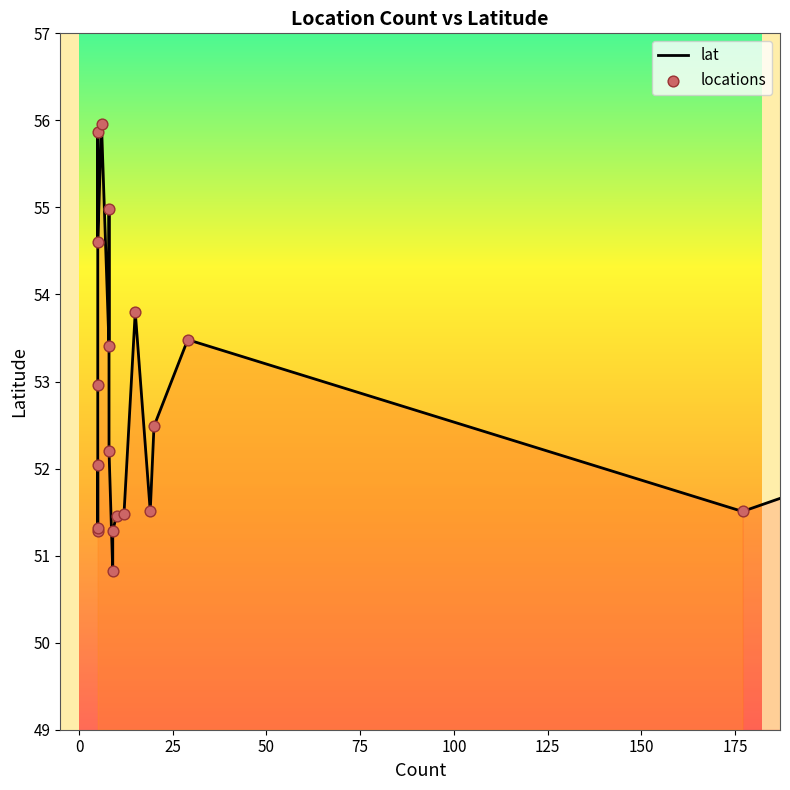

What are all the series names shown in the legend?

lat, locations